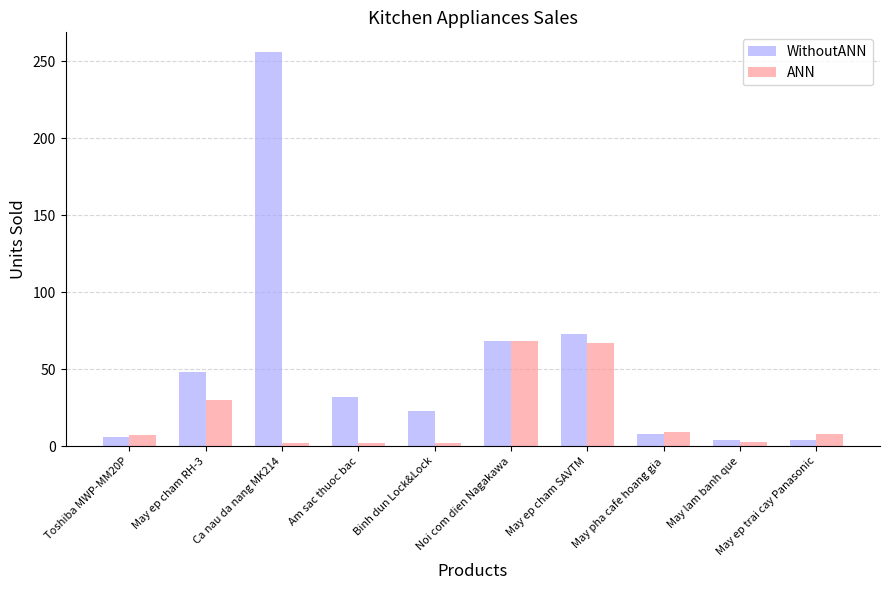

List the series in order of their peak value, lowest first.

ANN, WithoutANN